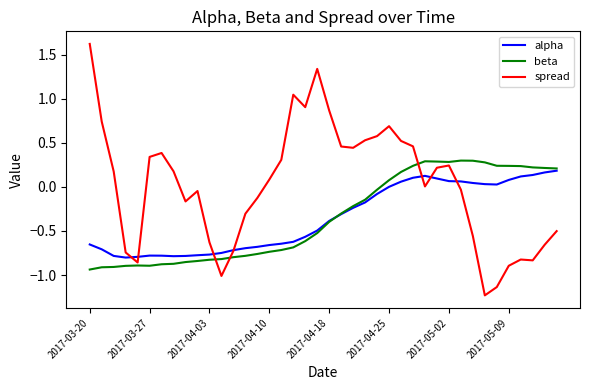

True or false: spread has more than 1 points higher than both neighbors.

True